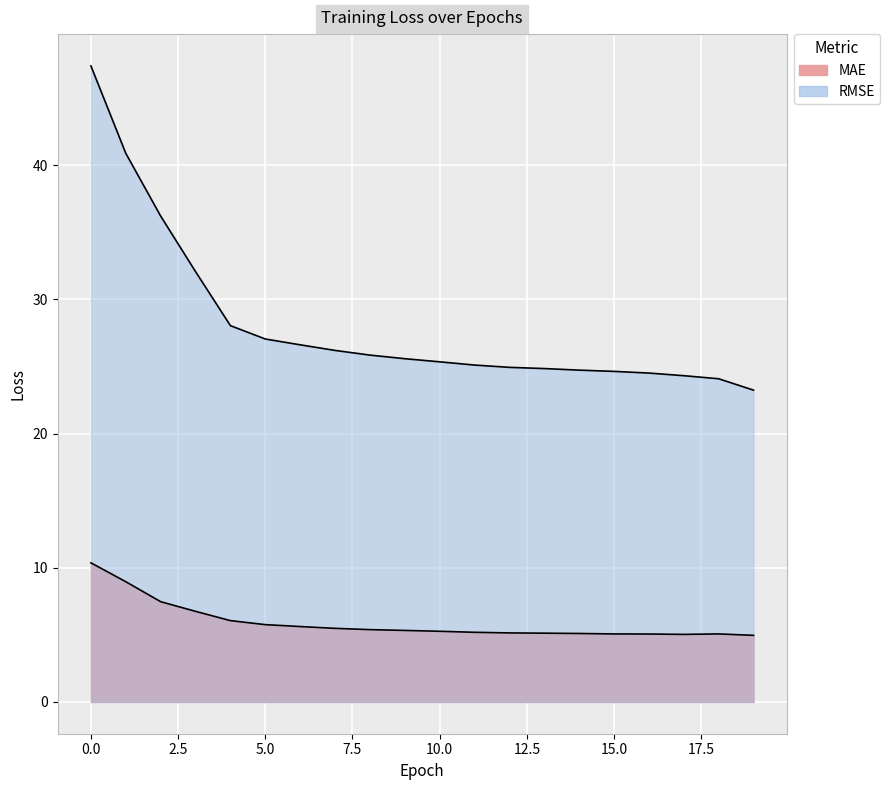

True or false: RMSE and MAE cross at least once.

False